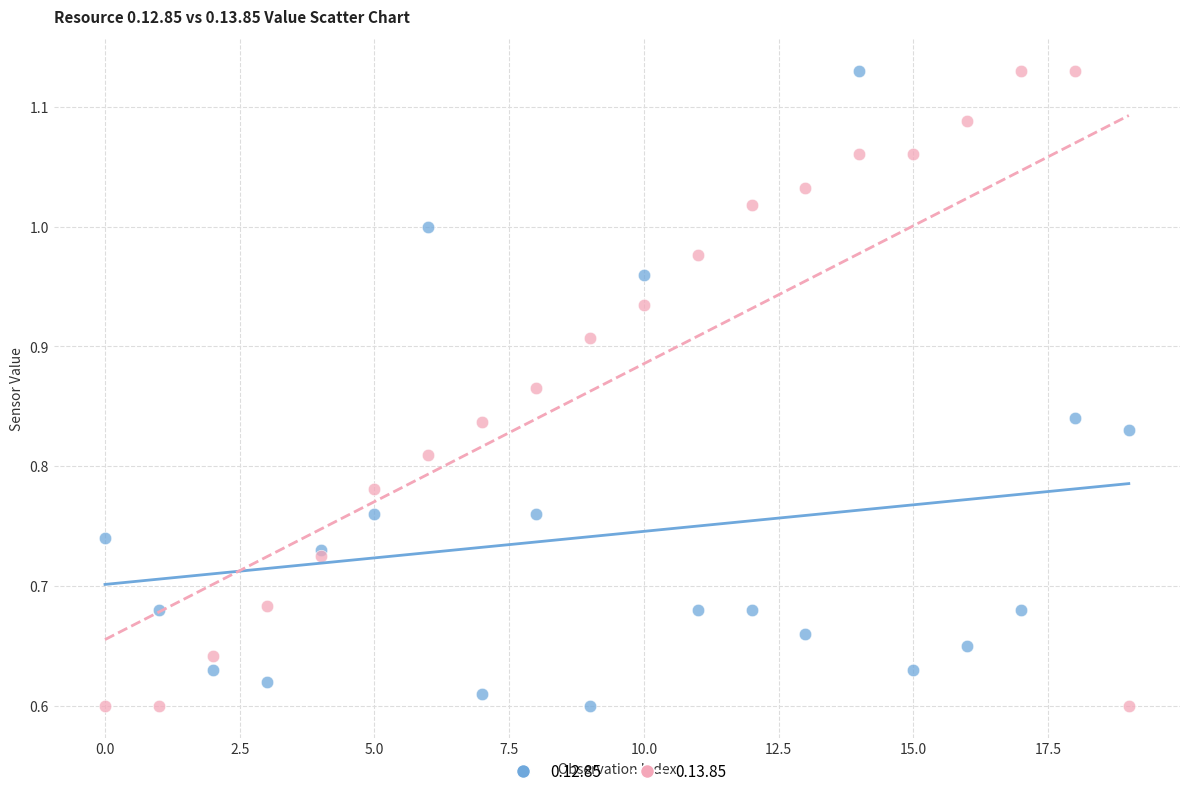

What are all the series names shown in the legend?

0.12.85, 0.13.85